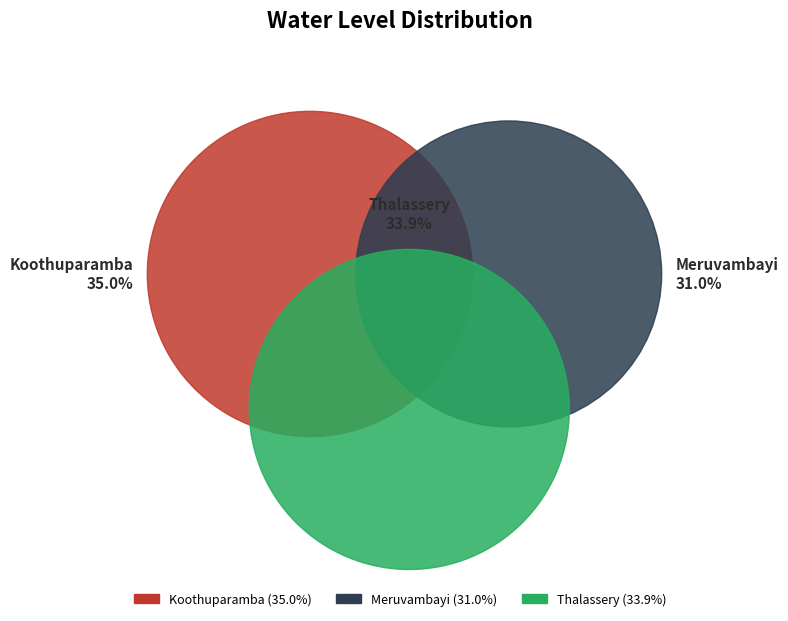

What percentage is NOT represented by Meruvambayi?

69.0%